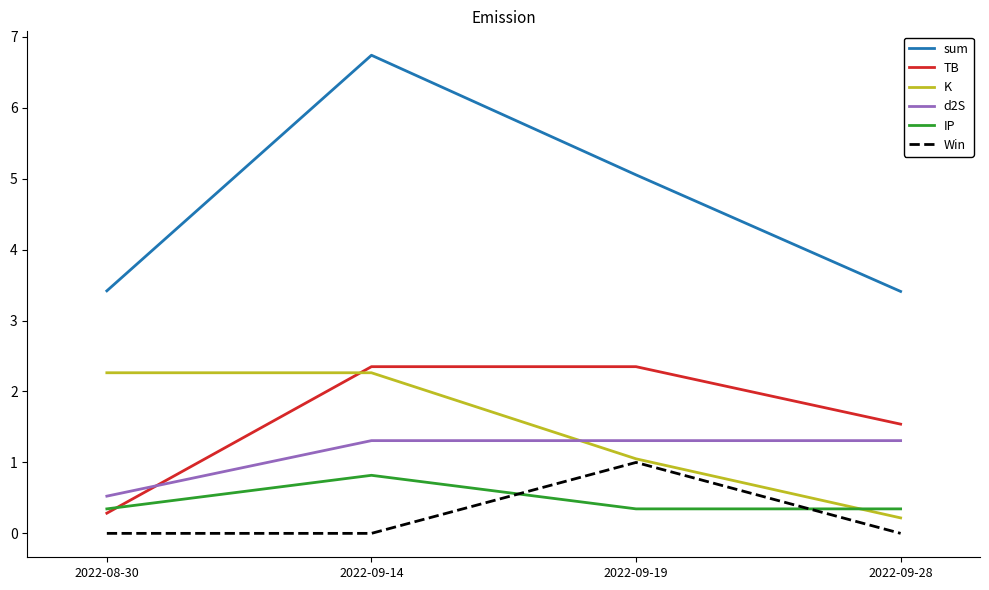

True or false: Win has more than 0 points higher than both neighbors.

True